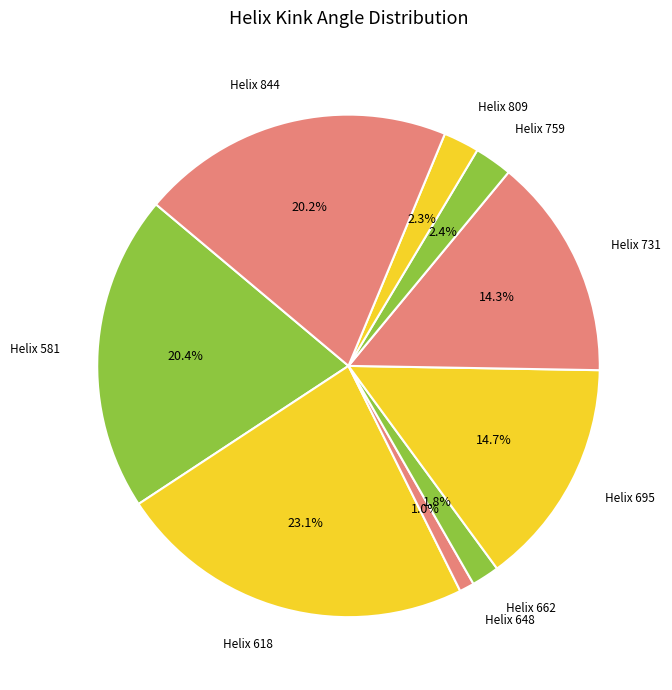

To the nearest percent, what is the difference between the largest and smallest slice percentages?

22%